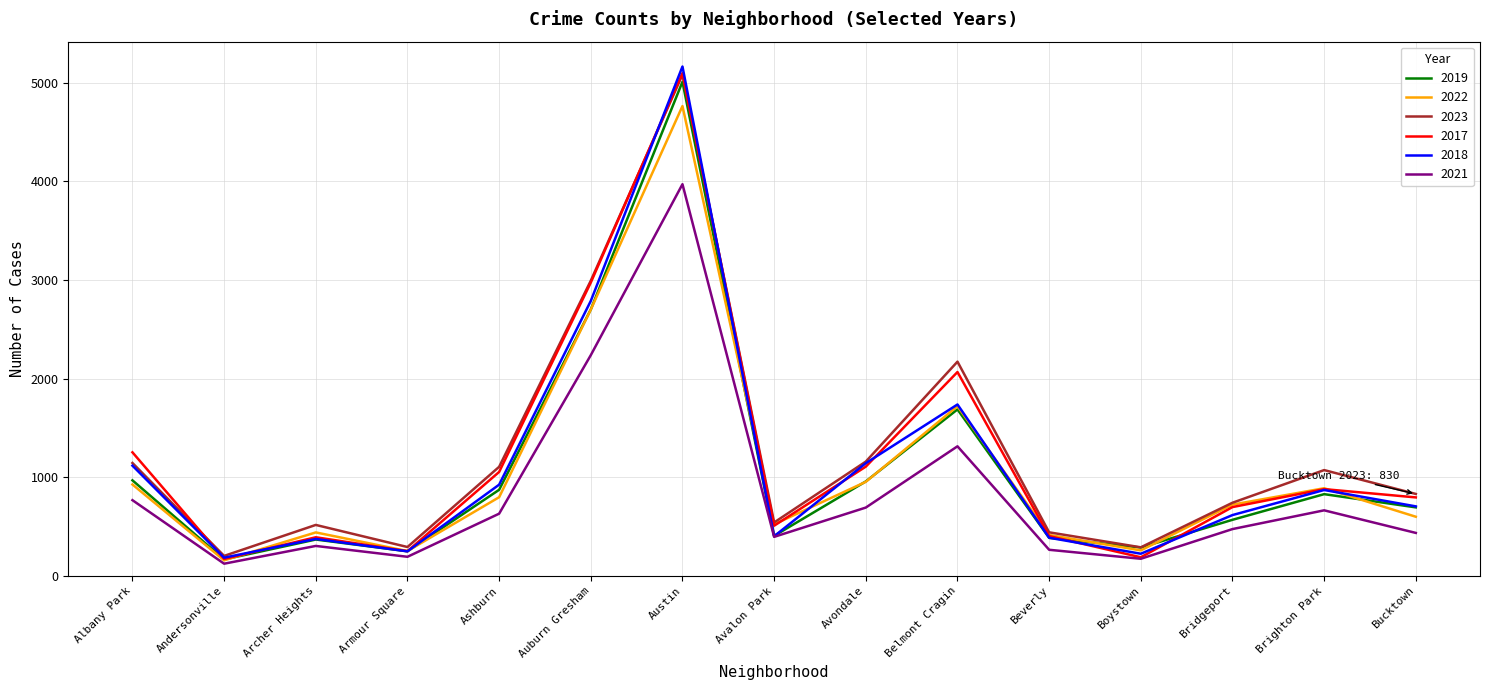

What is the difference between the 2019 values at Bucktown and Albany Park?

274